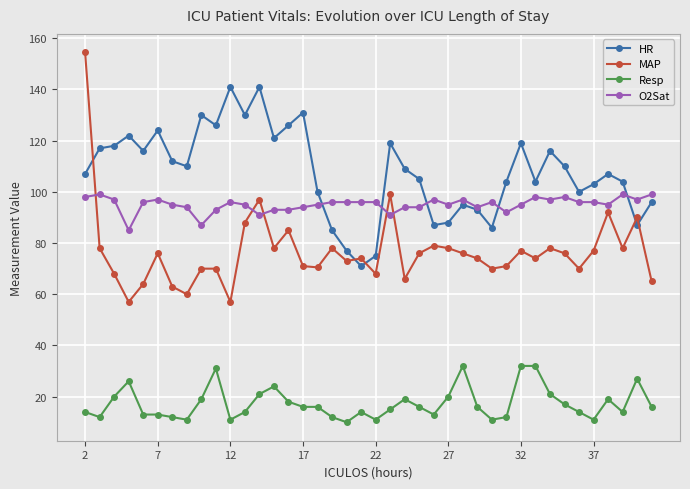

True or false: Resp and HR cross at least once.

False